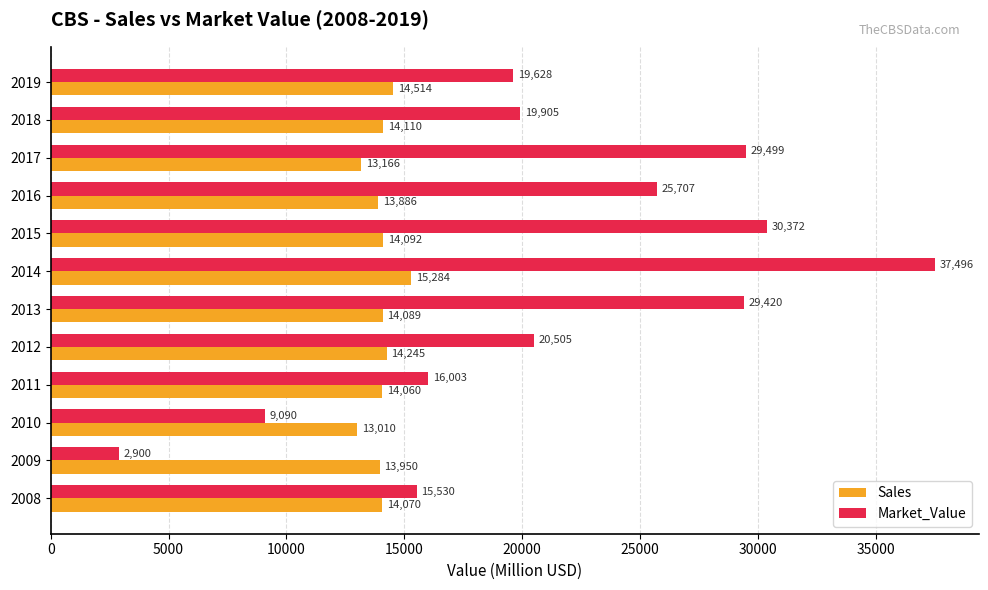

Which series has the widest spread of values?

Market_Value